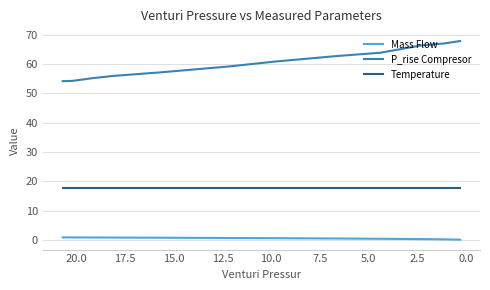

Is it true that Mass Flow equals 1.5 at −2.5?

False